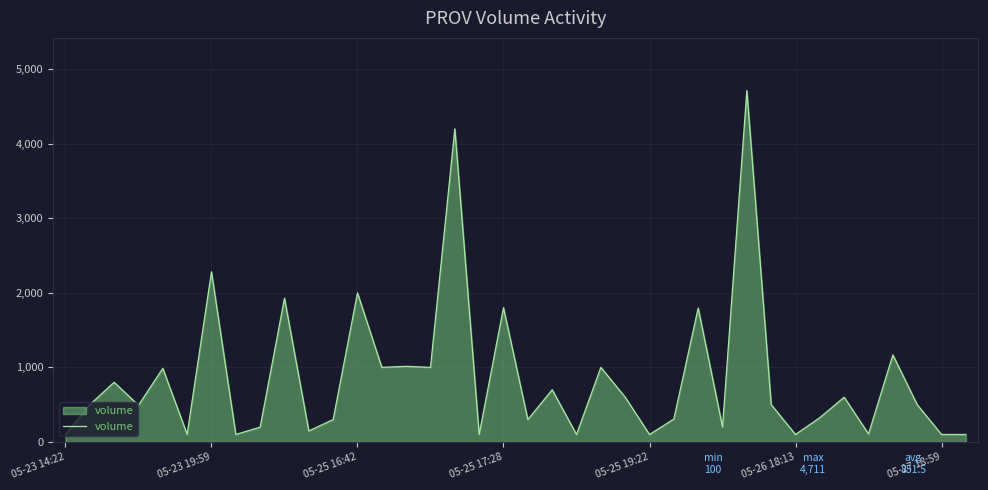

What is the greatest value displayed?

4711